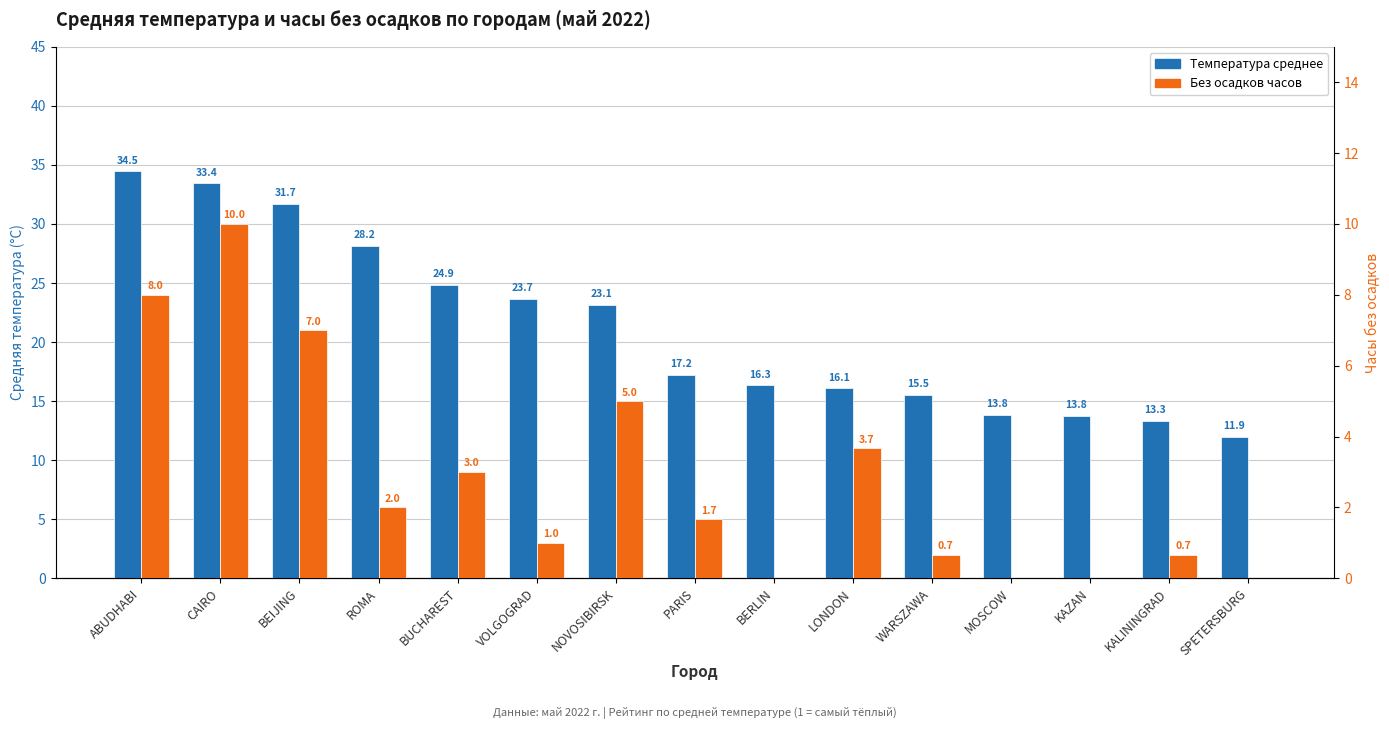

Reading left to right, transcribe all the data shown in this chart.

Температура среднее: ABUDHABI=34.5	CAIRO=33.4	BEIJING=31.7	ROMA=28.2	BUCHAREST=24.9	VOLGOGRAD=23.7	NOVOSIBIRSK=23.1	PARIS=17.2	BERLIN=16.3	LONDON=16.1	WARSZAWA=15.5	MOSCOW=13.8	KAZAN=13.8	KALININGRAD=13.3	SPETERSBURG=11.9
Без осадков часов: ABUDHABI=8.0	CAIRO=10.0	BEIJING=7.0	ROMA=2.0	BUCHAREST=3.0	VOLGOGRAD=1.0	NOVOSIBIRSK=5.0	PARIS=1.7	BERLIN=0.0	LONDON=3.7	WARSZAWA=0.7	MOSCOW=0.0	KAZAN=0.0	KALININGRAD=0.7	SPETERSBURG=0.0